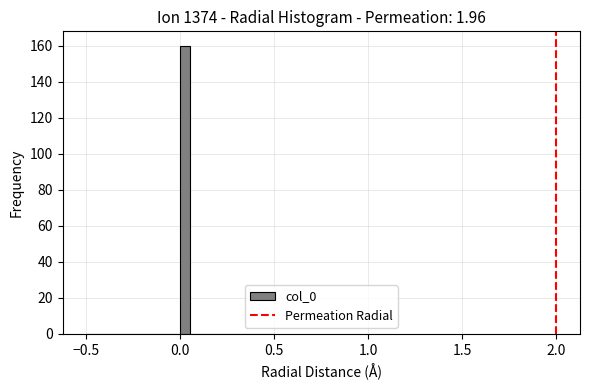

Around what value on the x-axis is the tallest bar? Give the approximate position of its centre, as read against the axis.

0.05